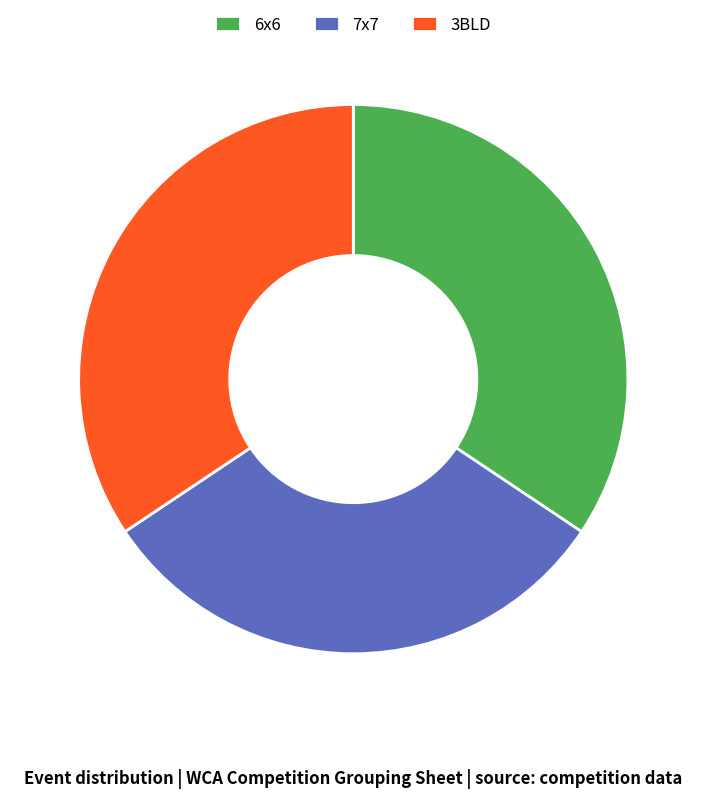

Is the sum of 3BLD and 7x7 greater than half?

Yes